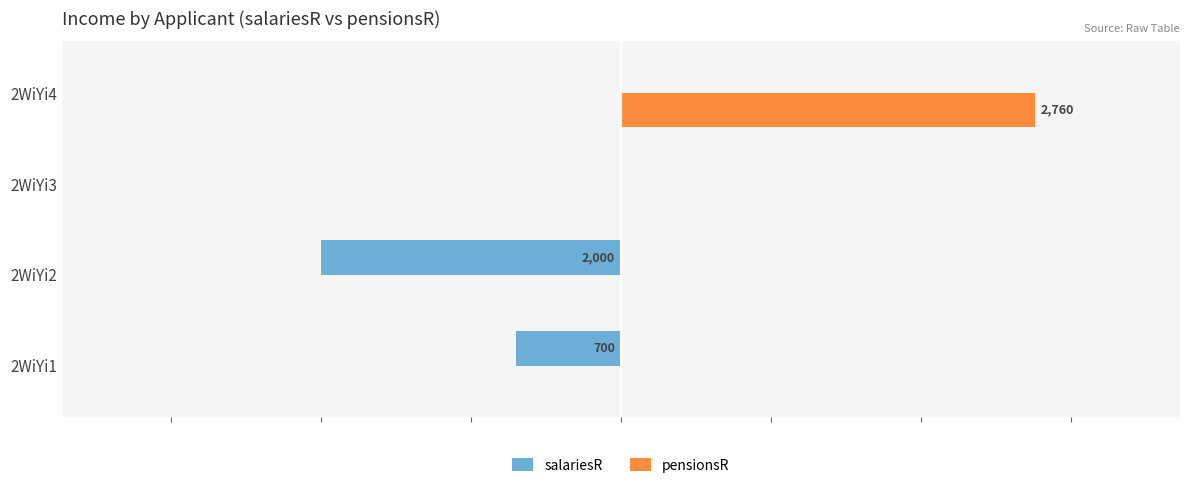

List the labels in order of salariesR value, smallest first.

2WiYi2, 2WiYi1, 2WiYi3, 2WiYi4